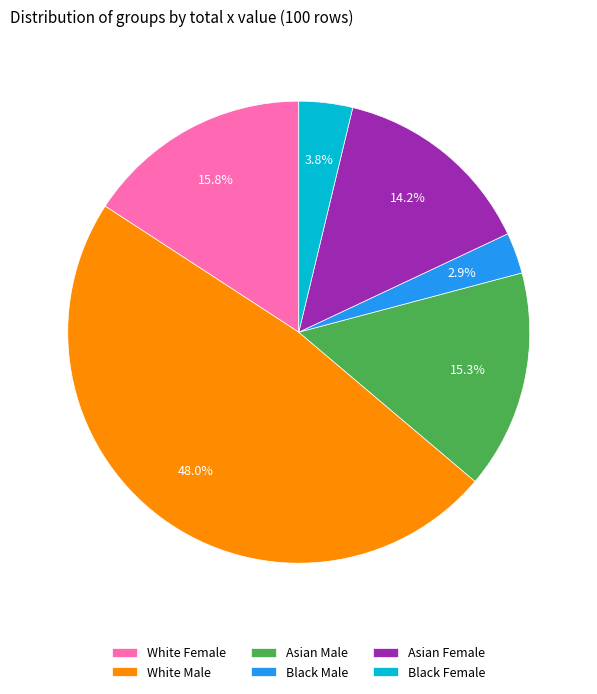

Which category has the smallest portion of the pie?

Black Male